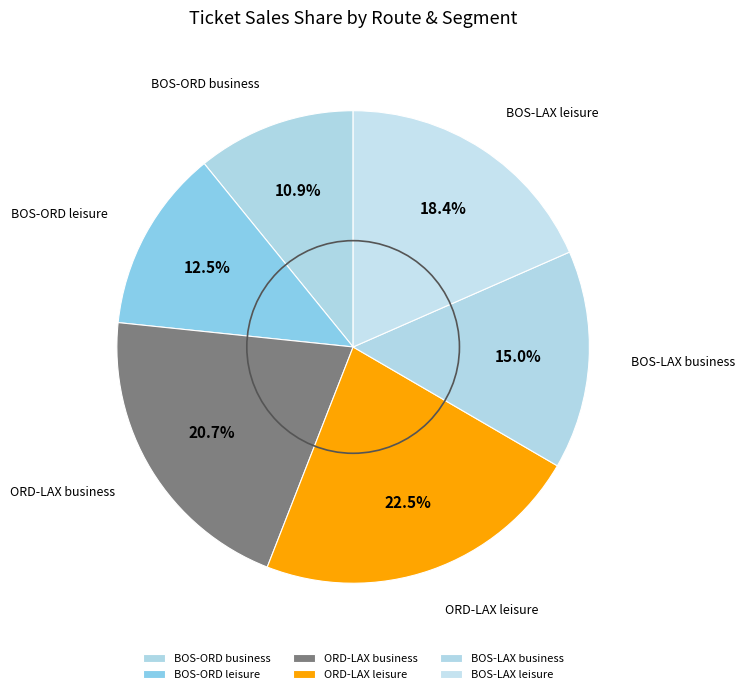

Count the number of slices in the pie.

6